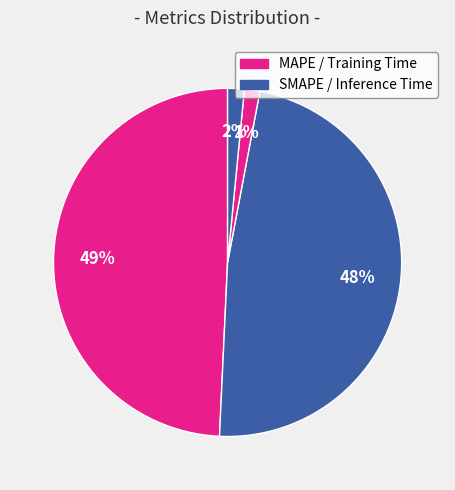

How many segments does this pie chart have?

4